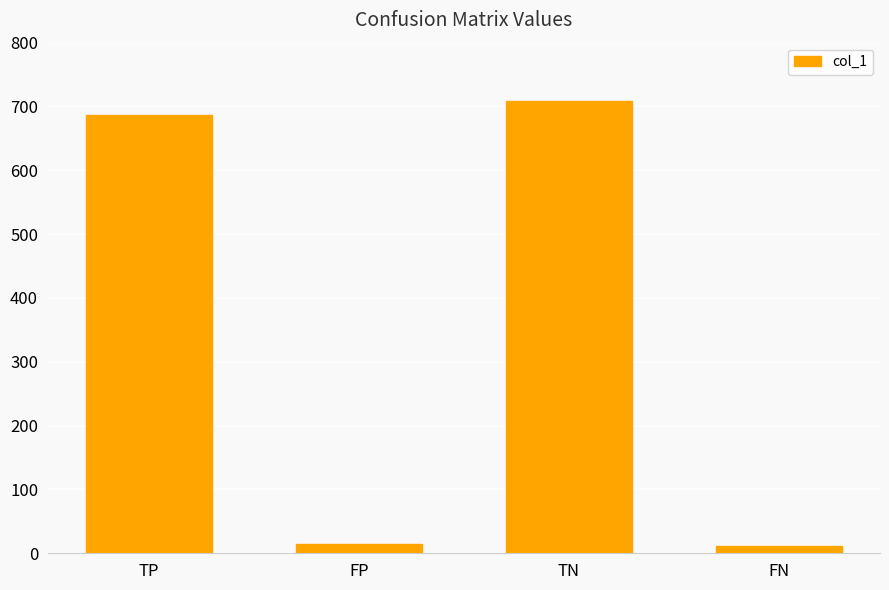

At which label is the value closest to 359?

TP